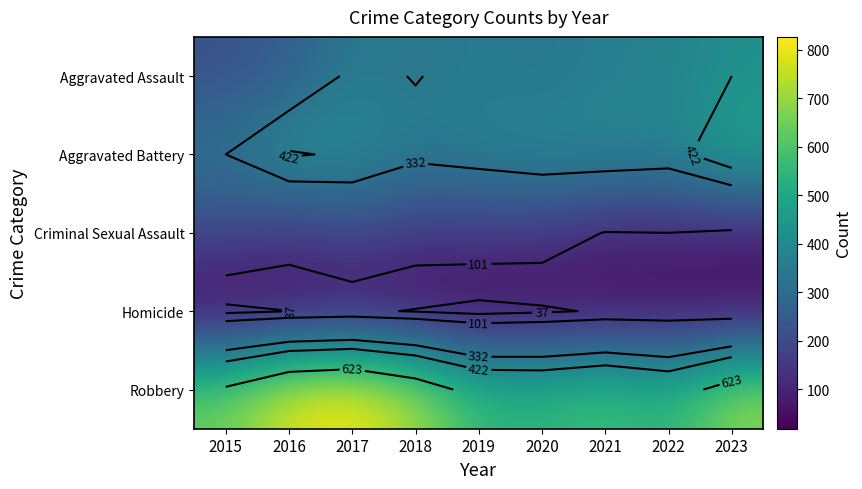

Rank the categories by Aggravated Battery value from highest to lowest.

2023, 2016, 2017, 2020, 2021, 2022, 2019, 2018, 2015